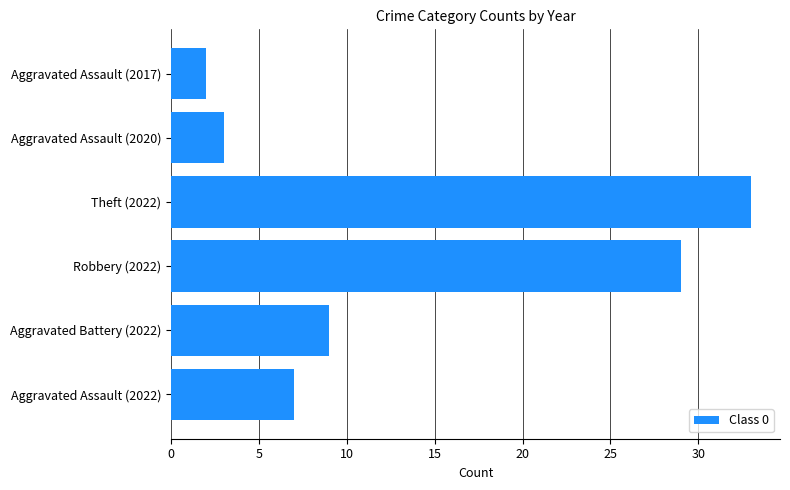

What is the change in value from Aggravated Battery (2022) to Aggravated Assault (2017)?

-7